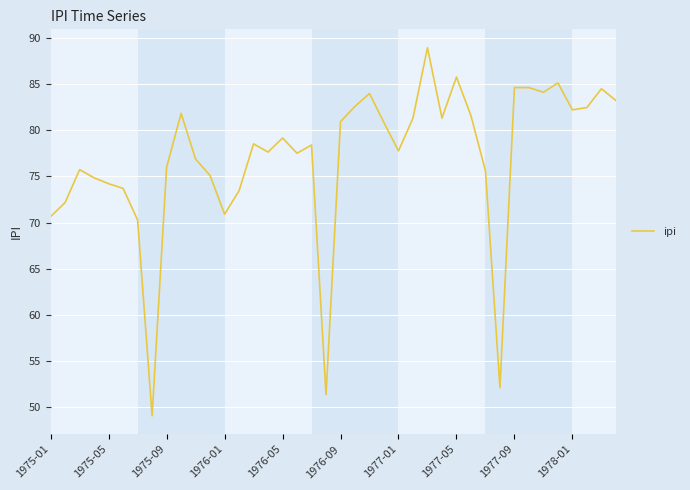

How many lines are shown in the chart?

1